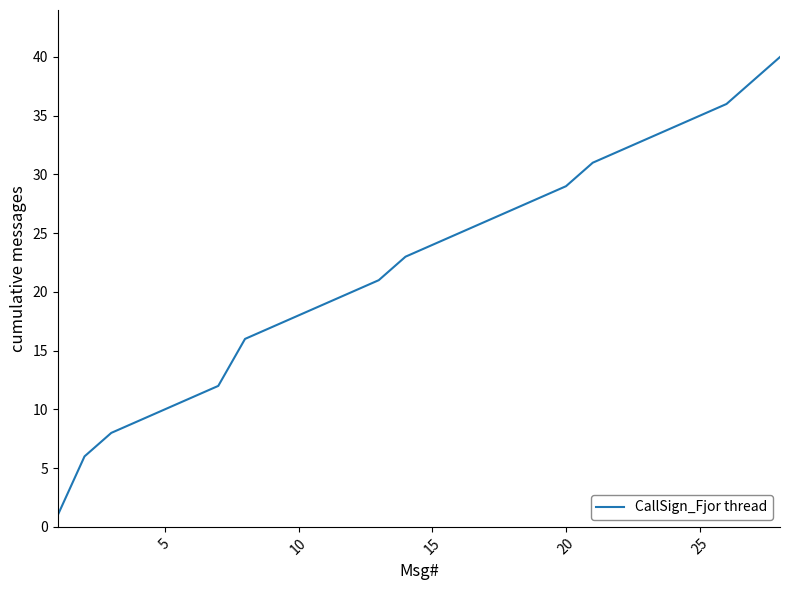

What is the greatest value displayed?

40